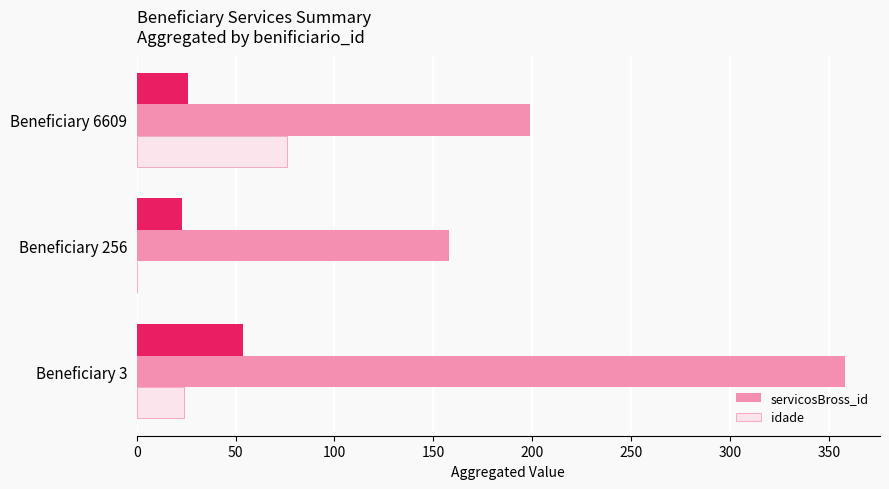

Are the bars grouped side by side (vs. stacked)?

Yes